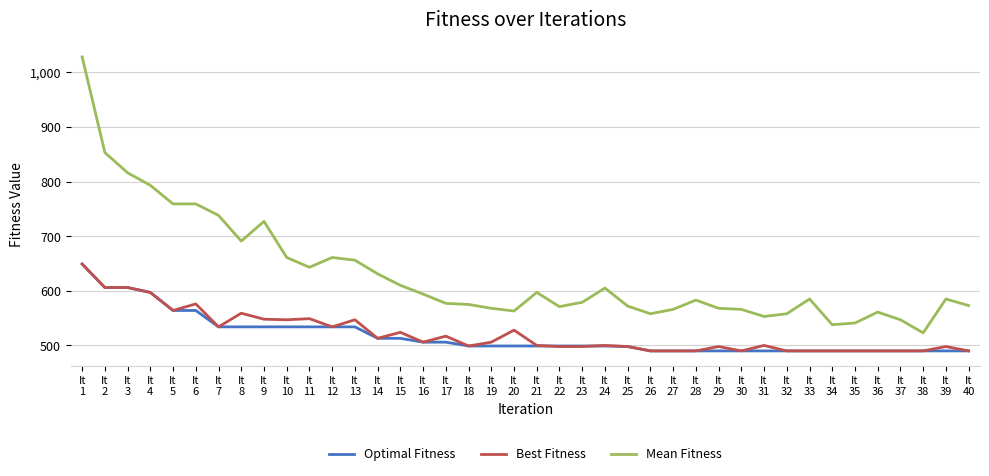

The Optimal Fitness series shows 490 at It
34. True or false?

True